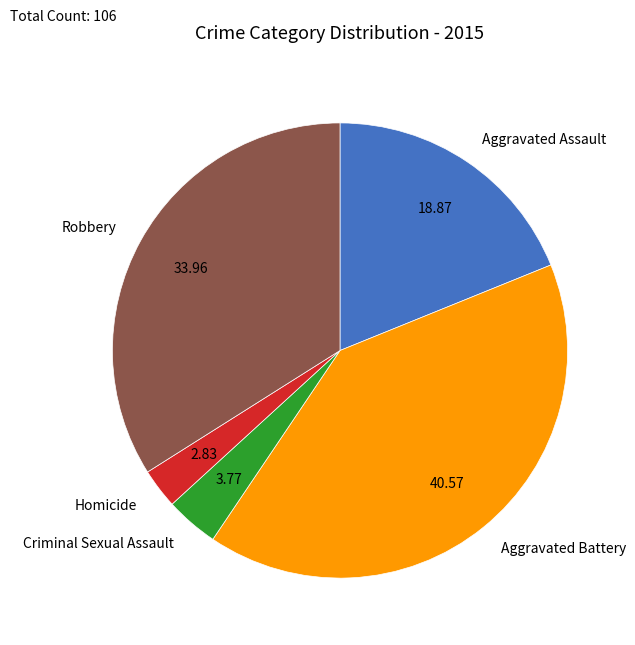

What is the smallest slice in the pie chart?

Homicide